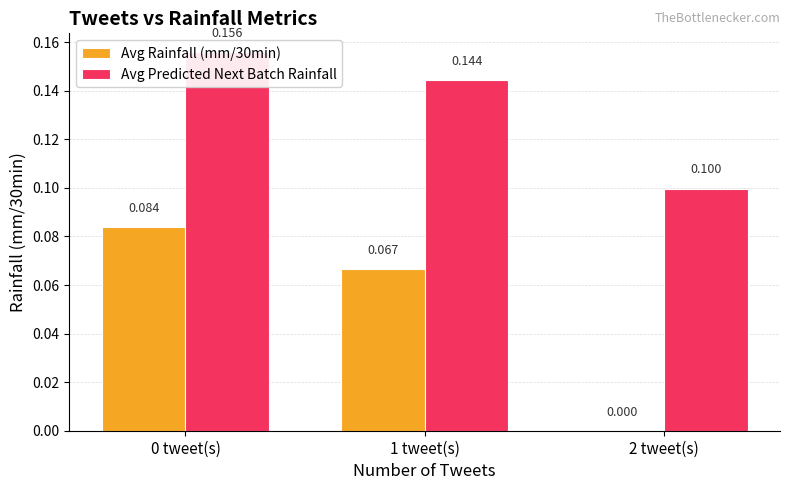

Reading left to right, list all the values displayed in this chart.

Avg Rainfall (mm/30min): 0 tweet(s)=0.1	1 tweet(s)=0.1	2 tweet(s)=0.0
Avg Predicted Next Batch Rainfall: 0 tweet(s)=0.2	1 tweet(s)=0.1	2 tweet(s)=0.1